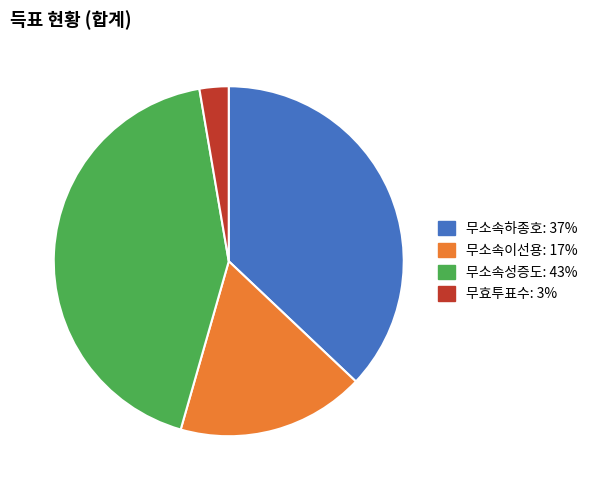

Which has a higher value, 무소속하종호: 37% or 무효투표수: 3%?

무소속하종호: 37%